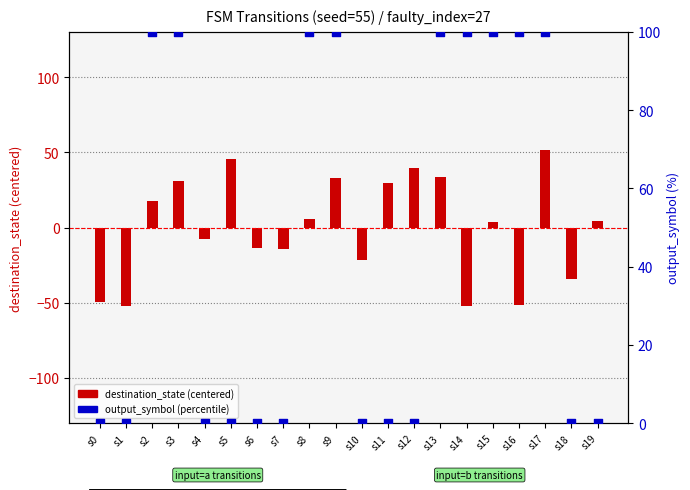

Which series has the largest total across all categories?

output_symbol (percentile)